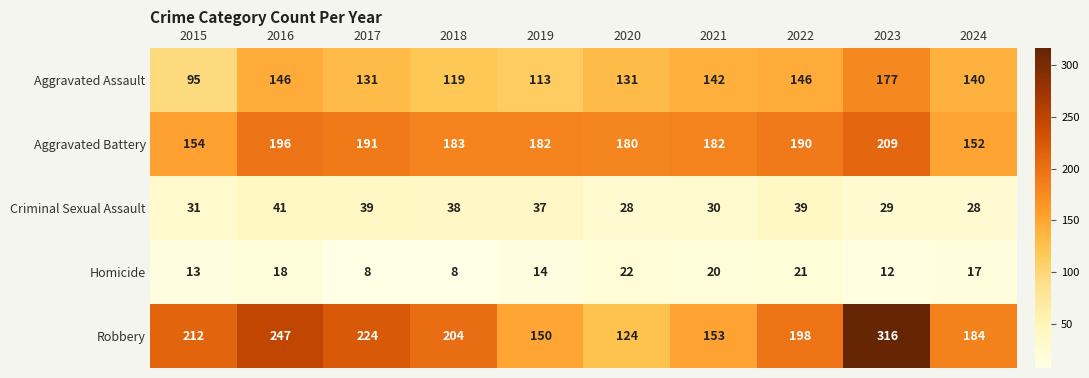

What is the difference between the highest and lowest values at 2016?

229